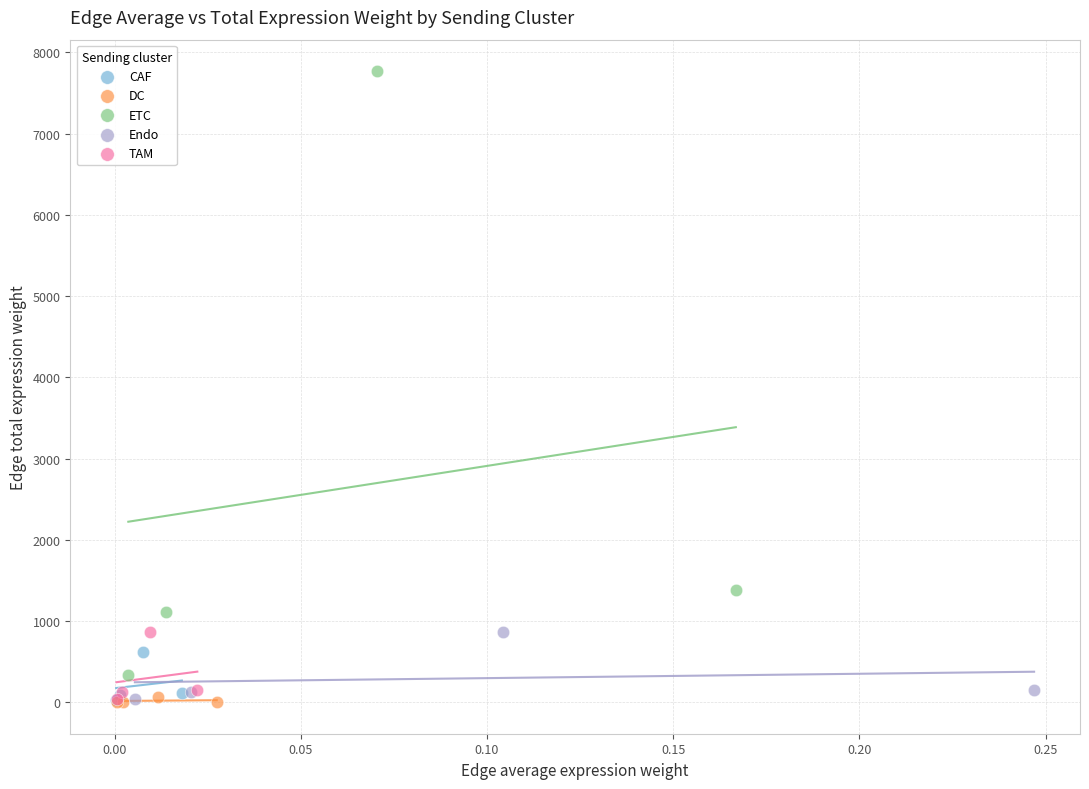

What are all the series names shown in the legend?

CAF, DC, ETC, Endo, TAM